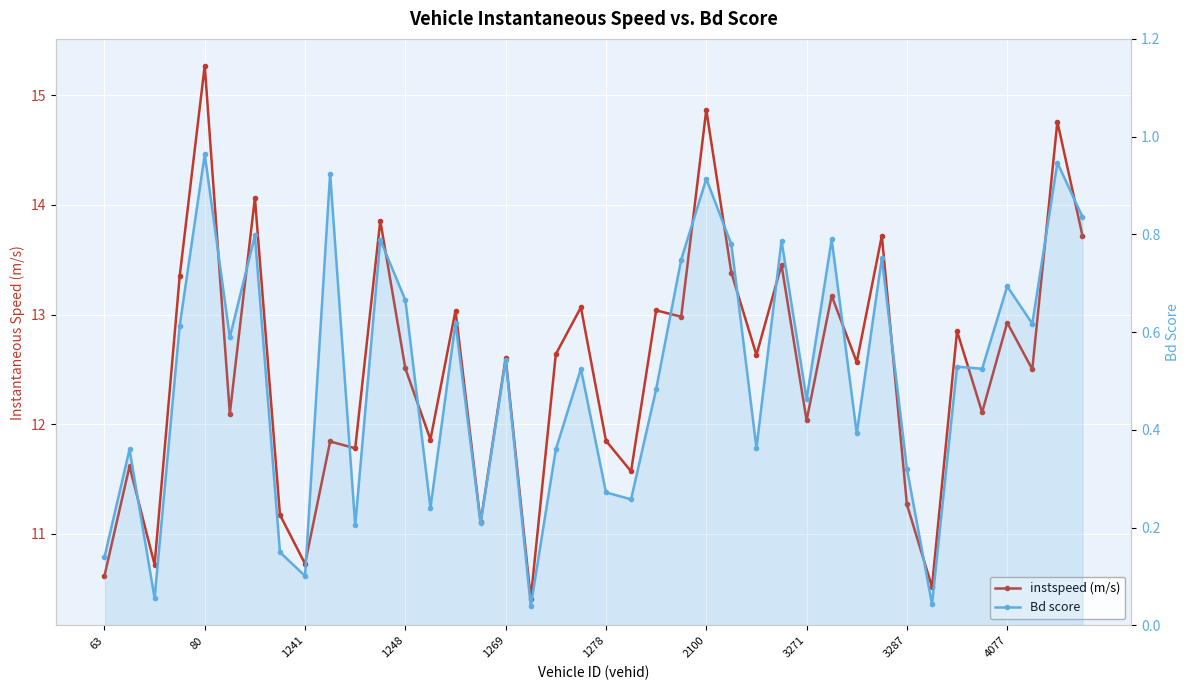

What is the label of the 27th point from the right?

13